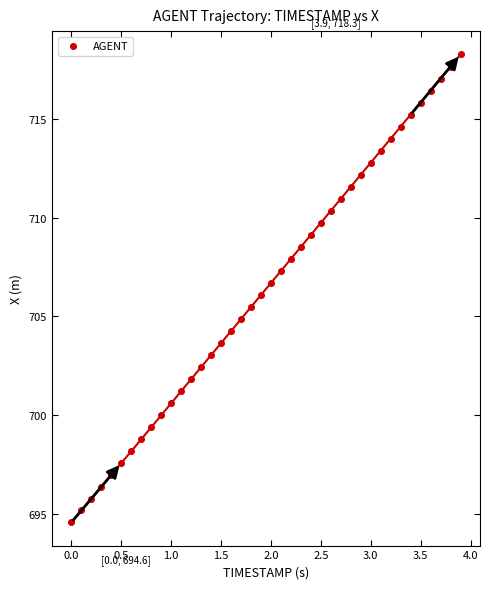

What is the range of Y values (max minus min)?

23.7